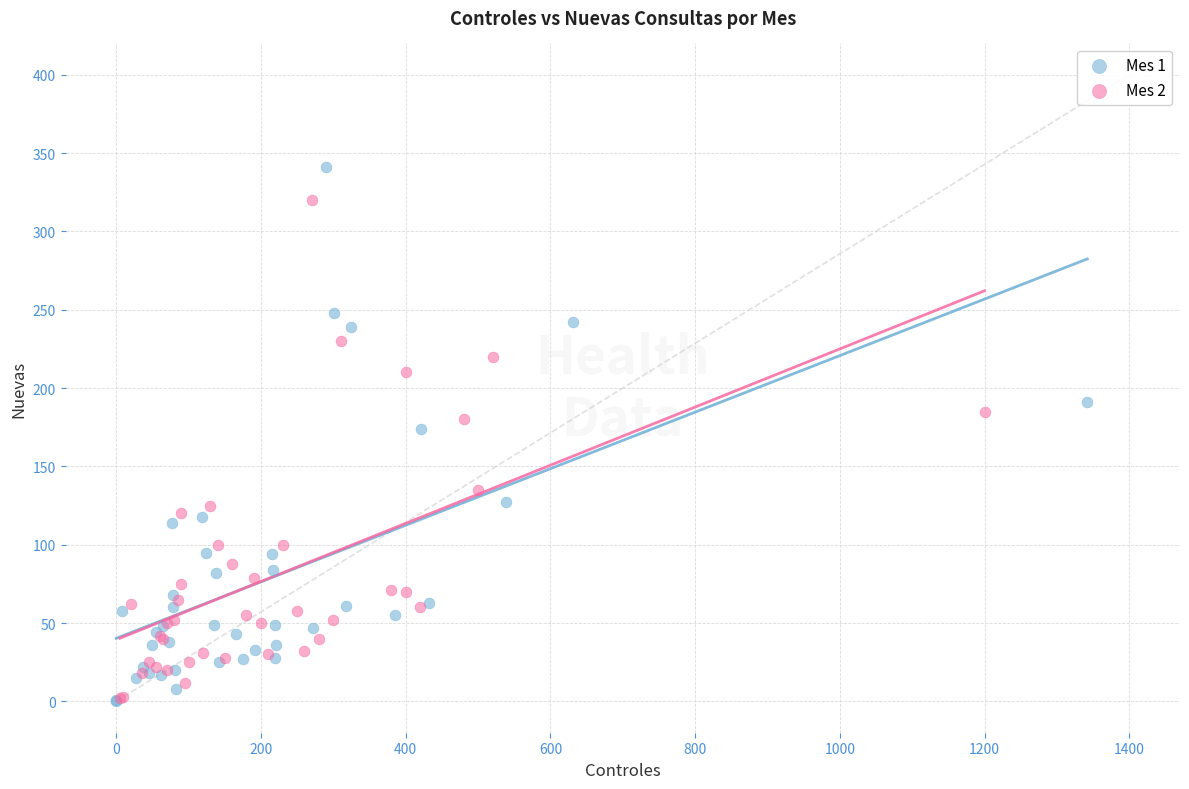

Which series has the largest Y range (max minus min)?

Mes 1